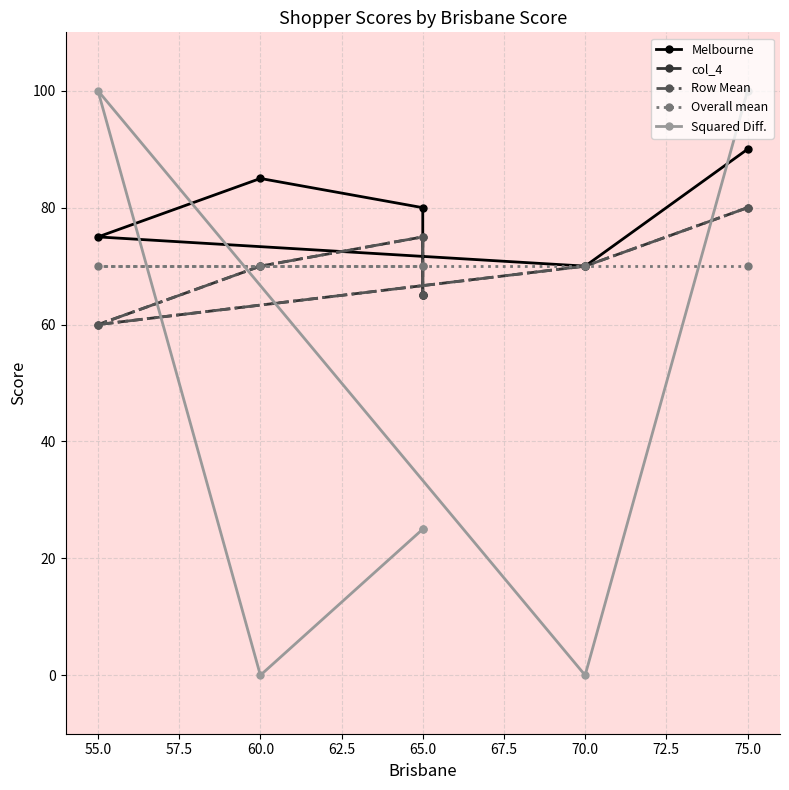

What is the spread (max minus min) of values at 65.0?

55